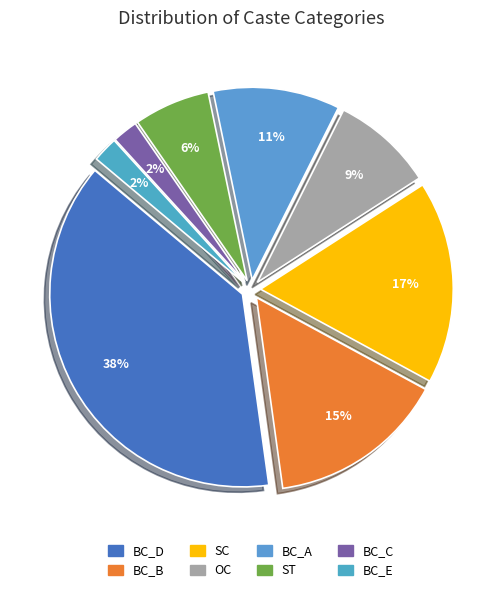

Does BC_E account for over 50% of the chart?

No